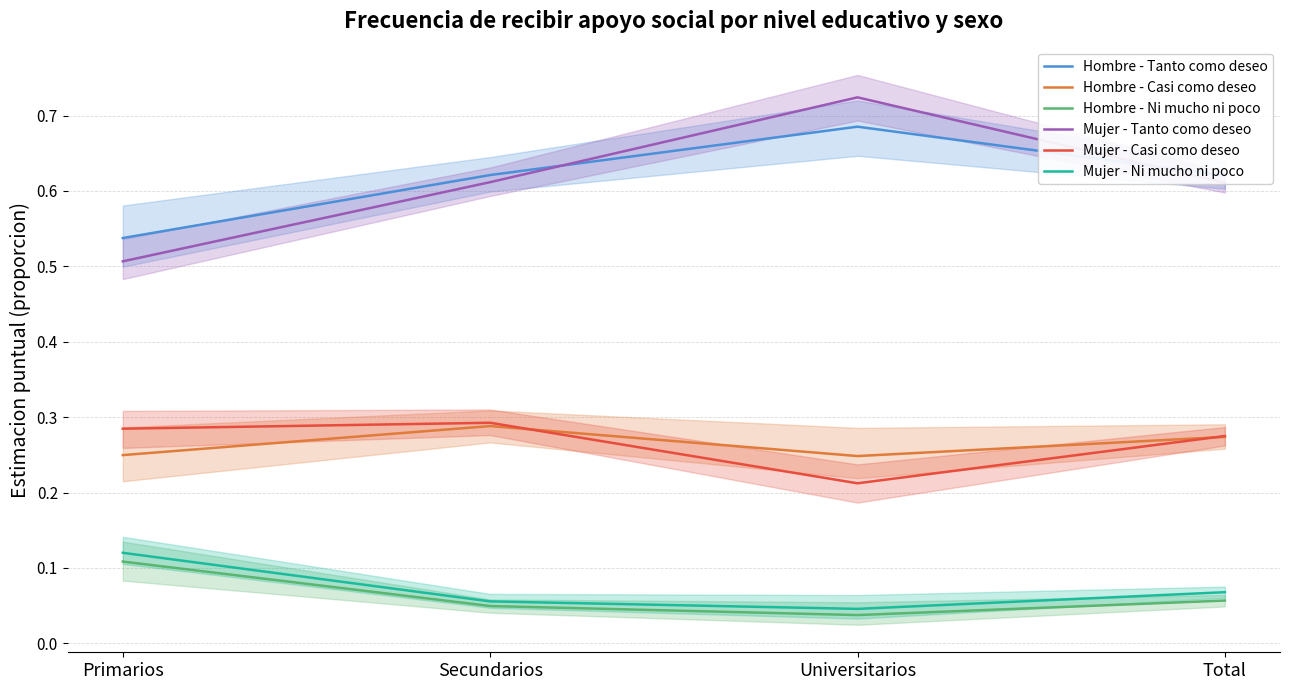

Which category has the lowest value across all series?

Universitarios